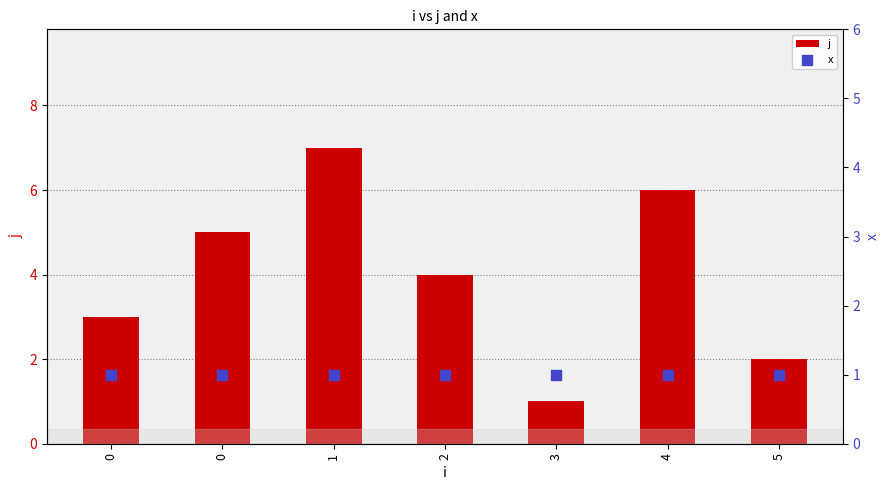

What is the total value across all series at 0?

4